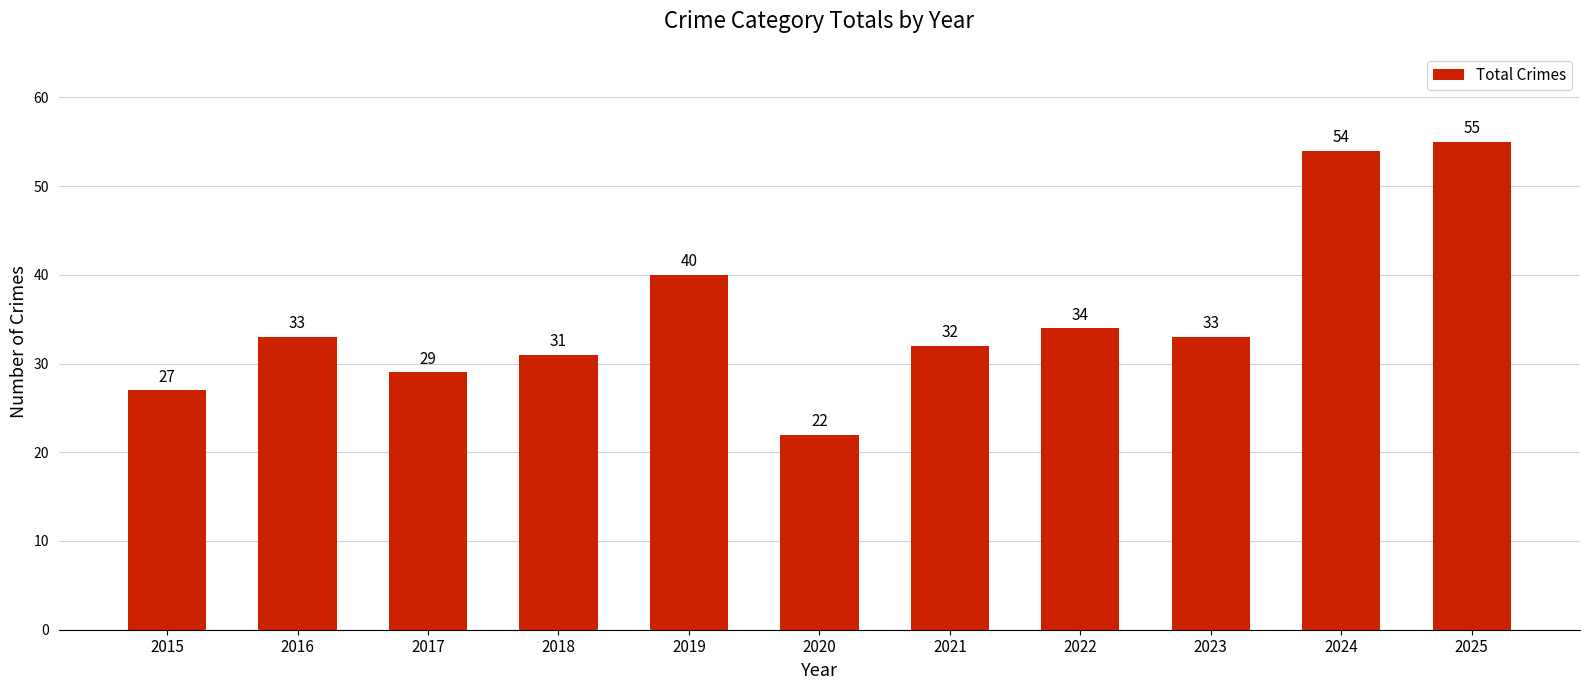

Reading right to left, transcribe all the data shown in this chart.

55	54	33	34	32	22	40	31	29	33	27